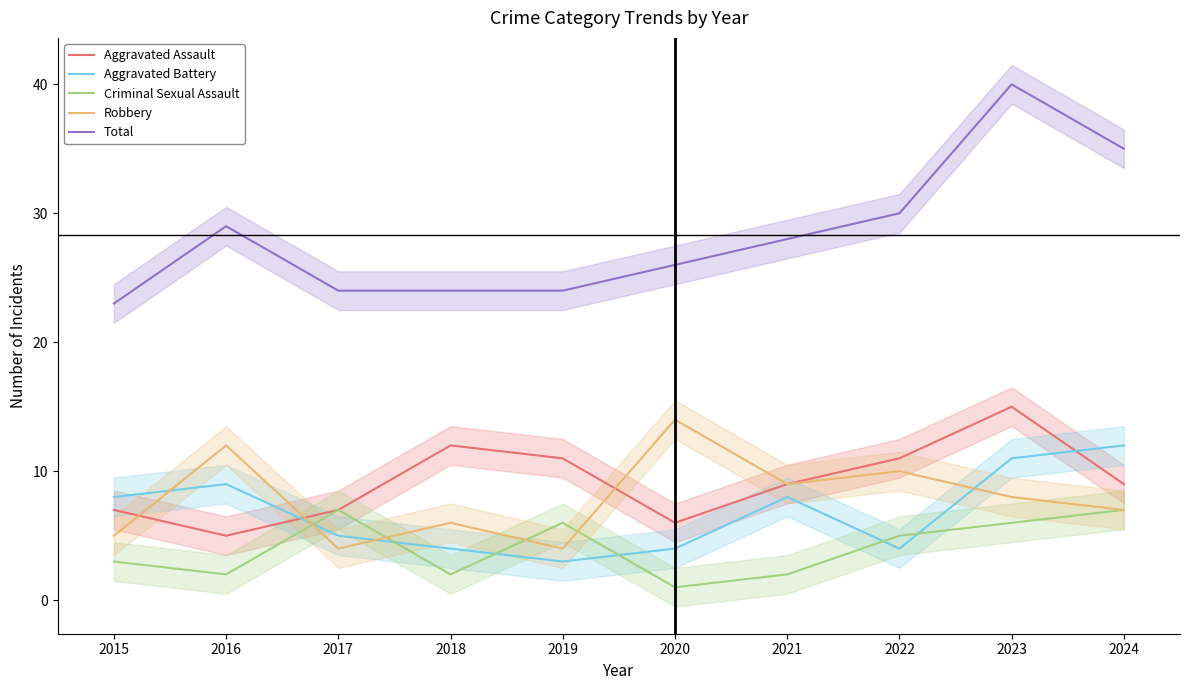

At which label does Aggravated Battery first exceed 8?

2016